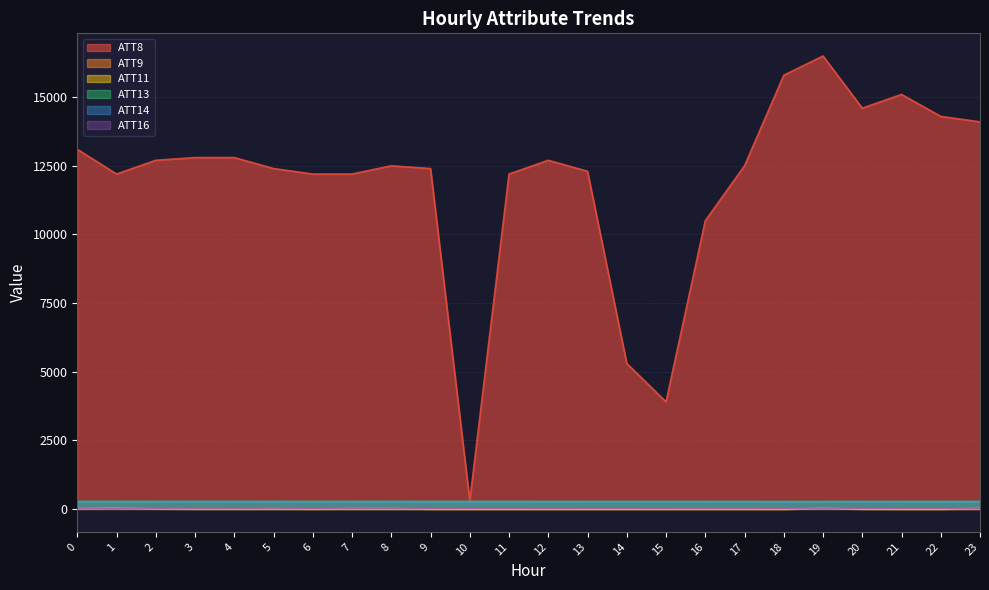

List the labels in order of ATT13 value, smallest first.

18, 17, 14, 16, 23, 19, 20, 15, 22, 13, 21, 1, 2, 12, 4, 0, 8, 11, 9, 5, 3, 10, 7, 6